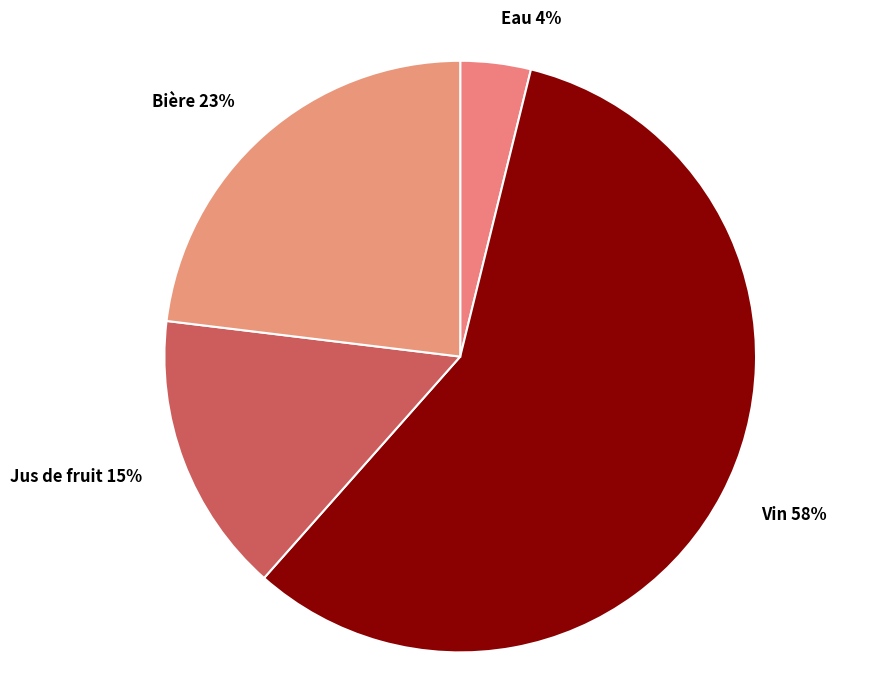

Count the number of slices in the pie.

4